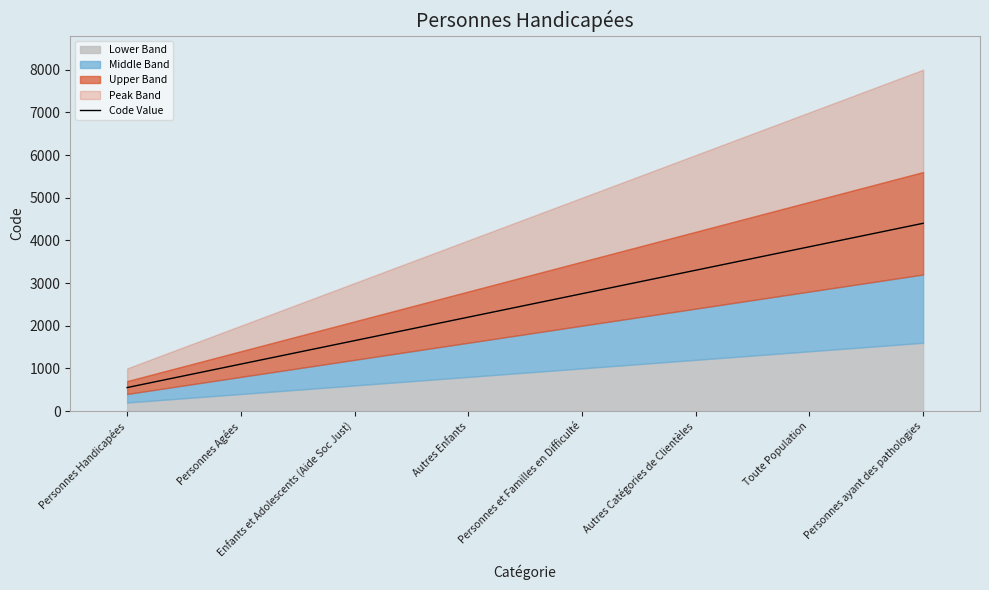

Reading left to right, what are all the values shown in this chart?

Personnes Handicapées=550.0	Personnes Agées=1100.0	Enfants et Adolescents (Aide Soc Just)=1650.0	Autres Enfants=2200.0	Personnes et Familles en Difficulté=2750.0	Autres Catégories de Clientèles=3300.0	Toute Population=3850.0	Personnes ayant des pathologies=4400.0